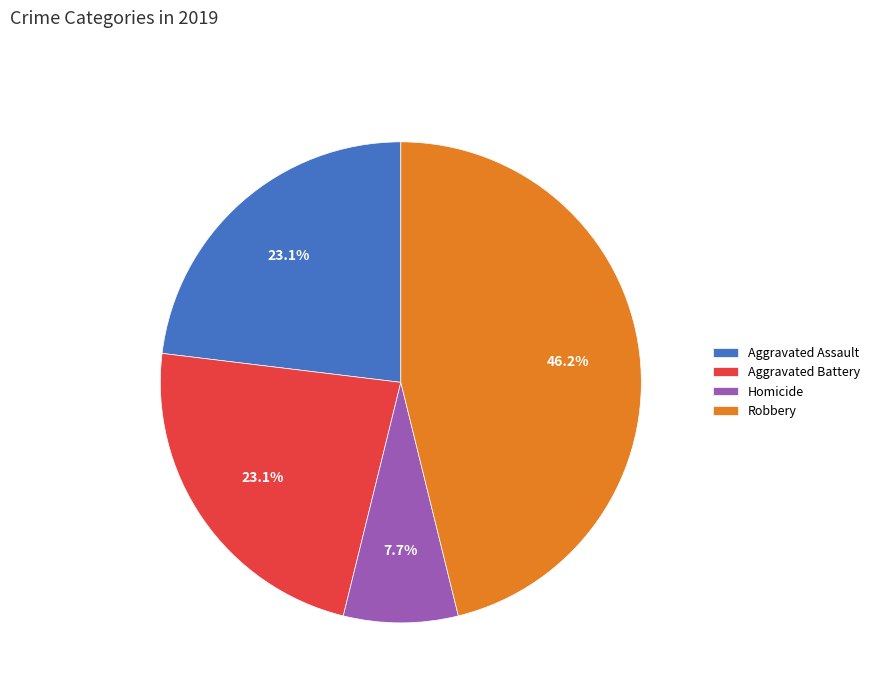

To the nearest percent, what is the difference between the Robbery and Aggravated Assault slice percentages?

23%